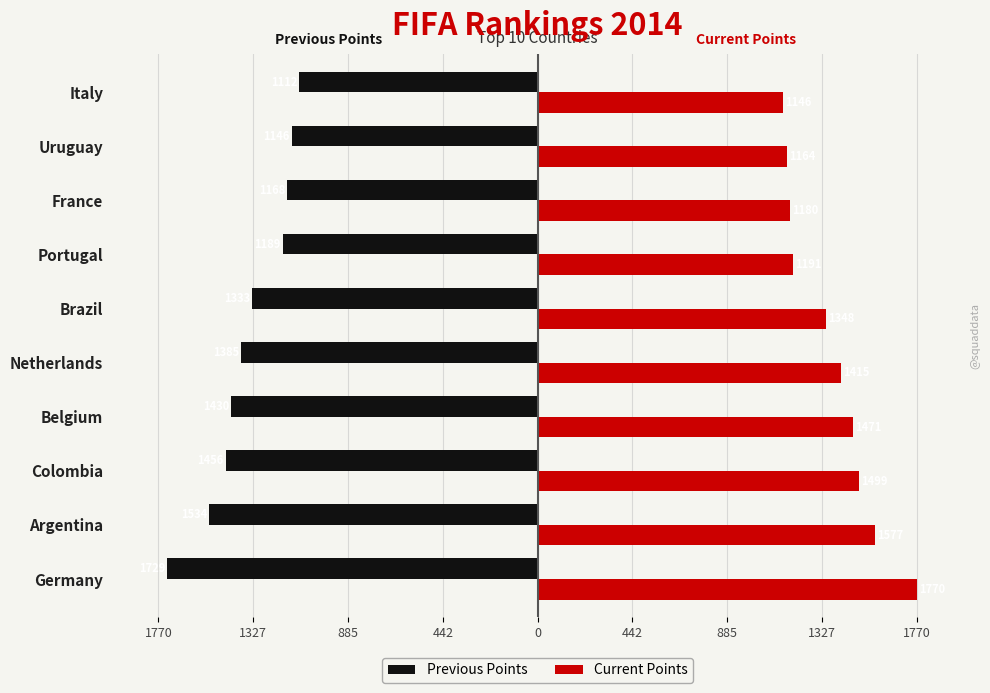

What are all the series names shown in the legend?

Previous Points, Current Points